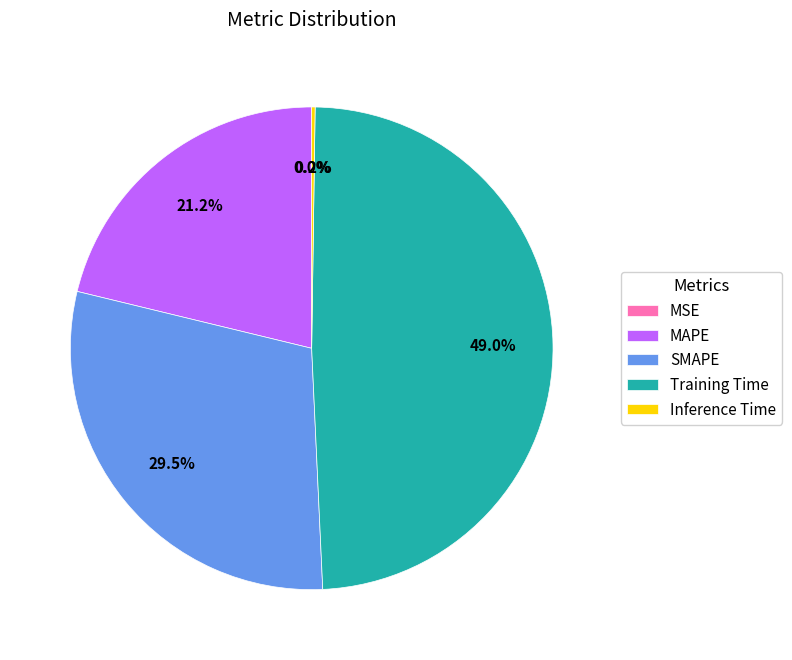

Does SMAPE represent more than half of the total?

No